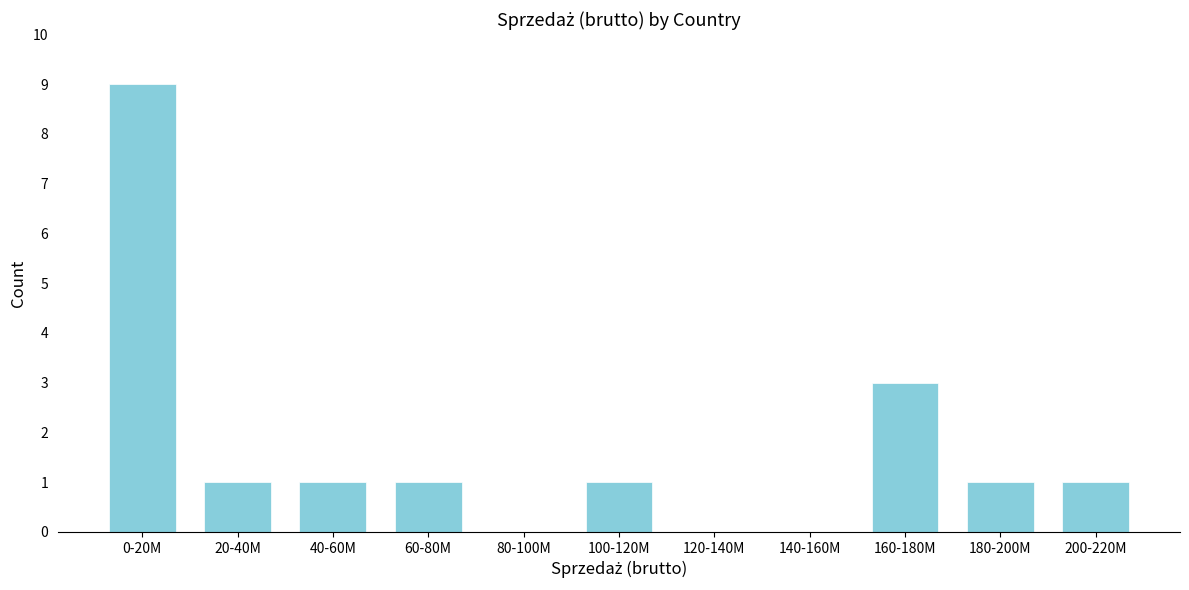

Reading right to left, extract all data points from this chart.

200-220M=1	180-200M=1	160-180M=3	140-160M=0	120-140M=0	100-120M=1	80-100M=0	60-80M=1	40-60M=1	20-40M=1	0-20M=9